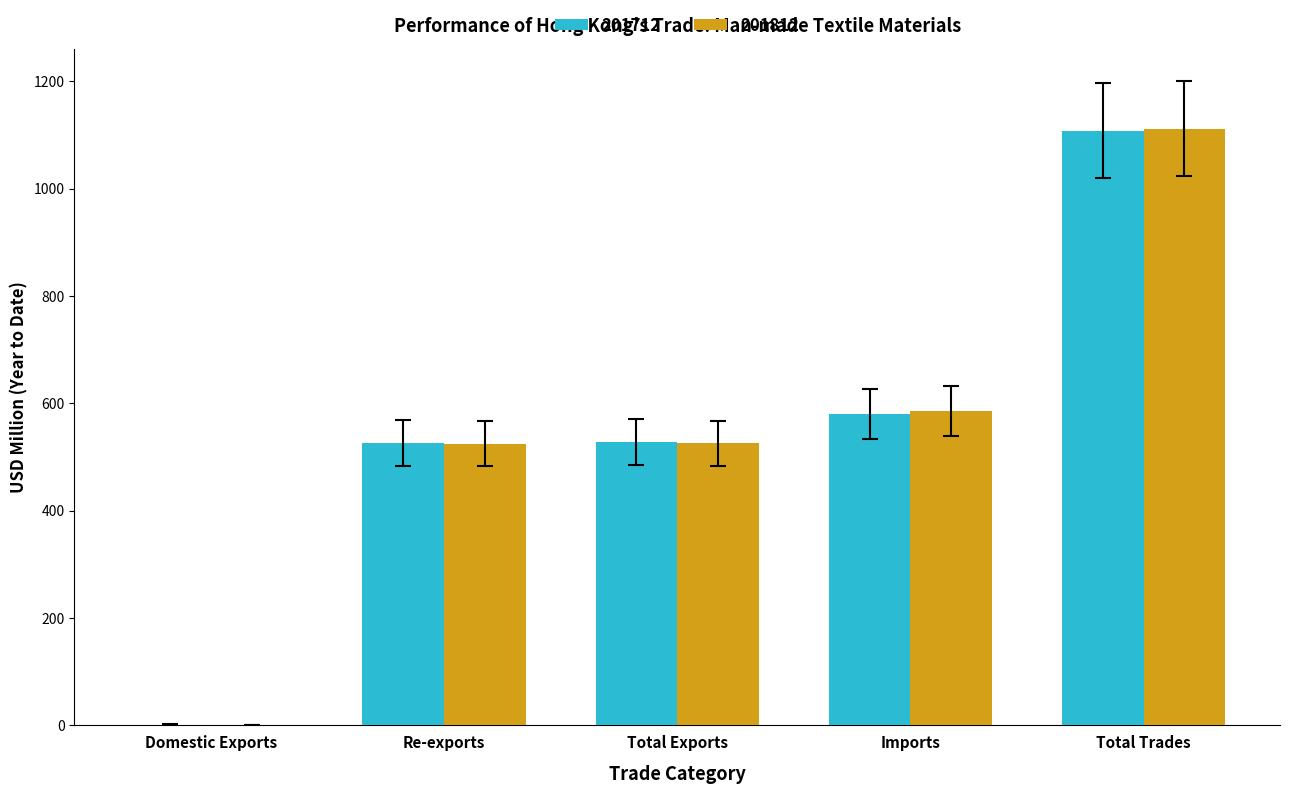

What value does the 201812 series have at Total Trades?

1111.5